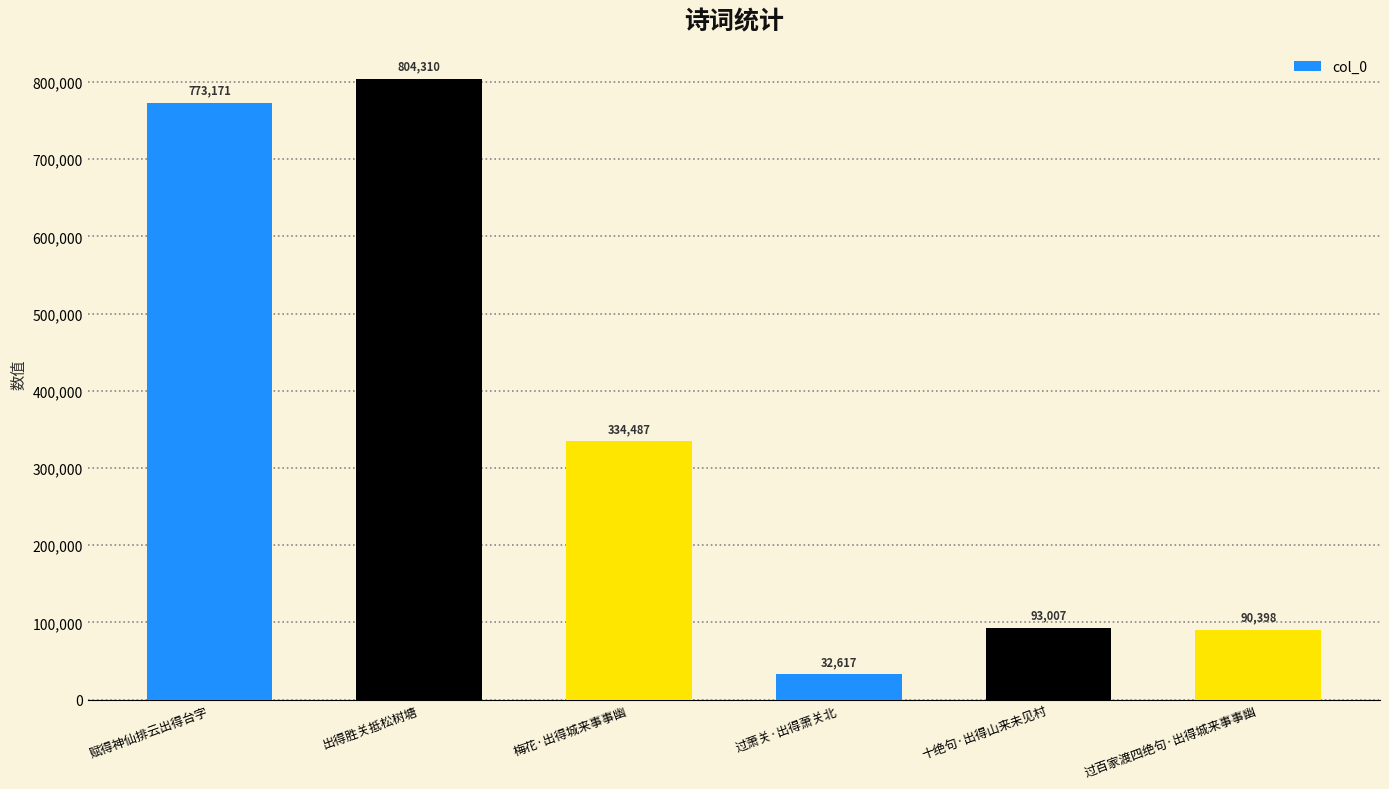

What is the maximum value shown in the chart?

804310